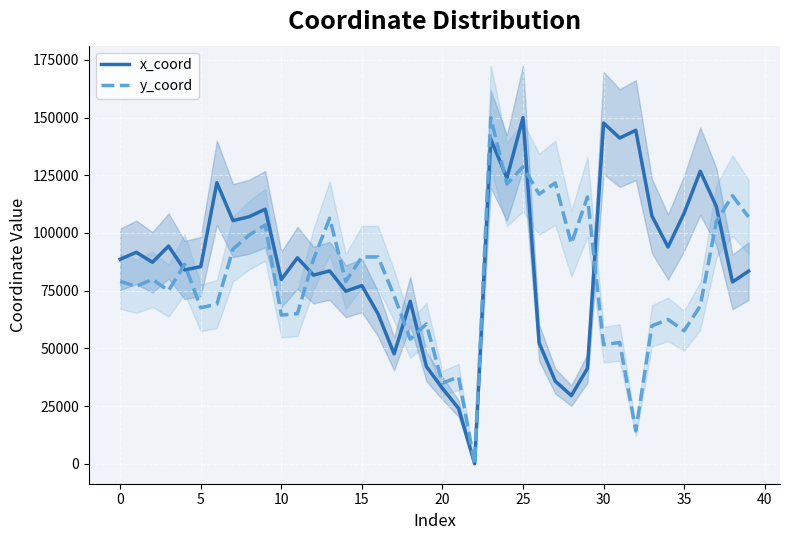

True or false: y_coord and x_coord intersect in this chart.

True